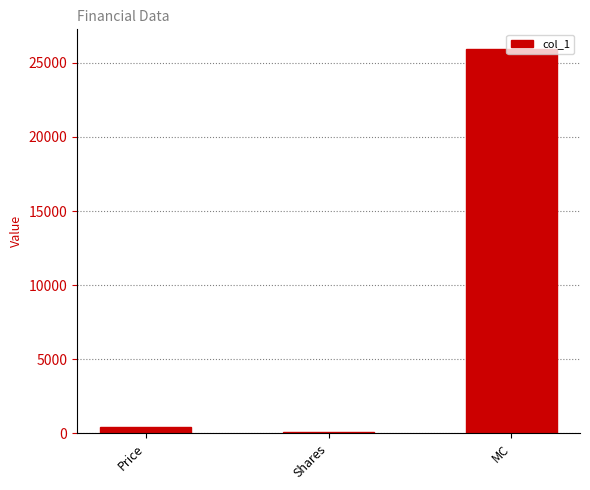

What is the greatest value displayed?

25969.2